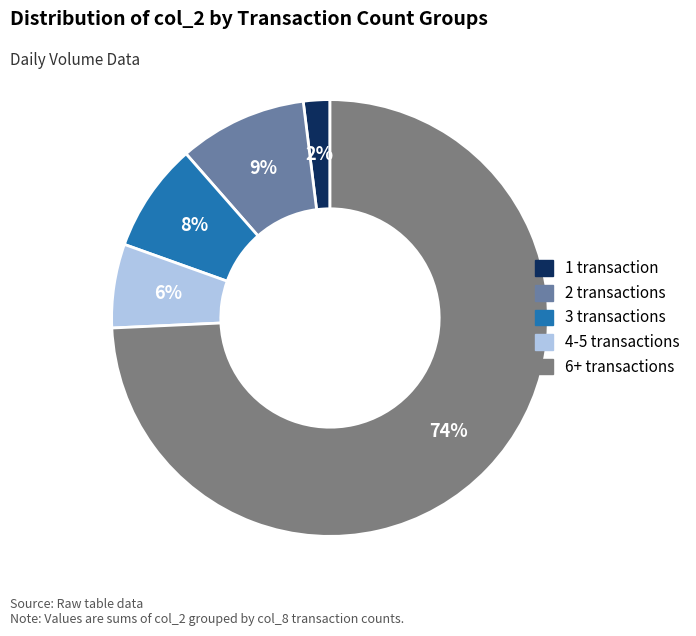

Rank the categories by value from lowest to highest.

1 transaction, 4-5 transactions, 3 transactions, 2 transactions, 6+ transactions